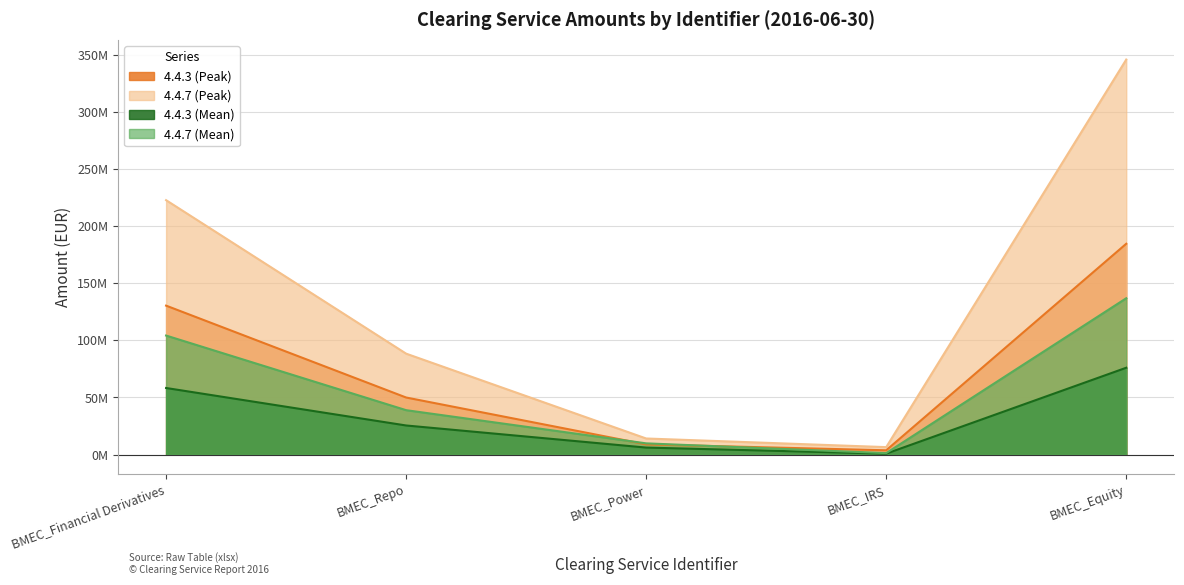

What position from the right is BMEC_Equity?

1